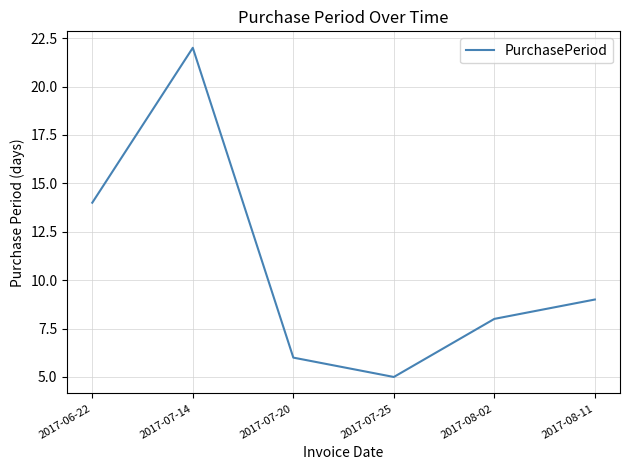

What is the greatest value displayed?

22